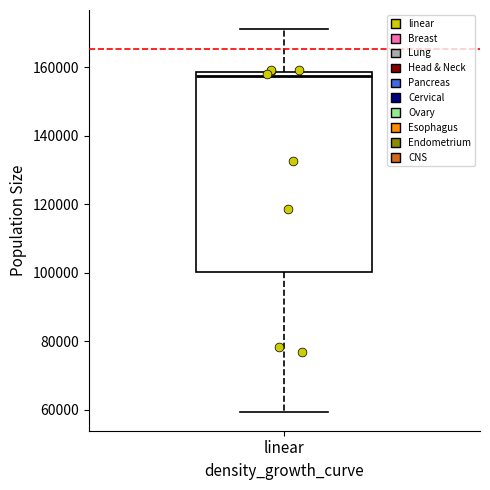

Transcribe this box plot: give where the median line is, the range the box spans, and where the two whiskers end, as read against the y-axis. The values are not printed on the chart, so give them approximately, as read against the axis.

median 158000 (just below the box's upper edge), box 100000 to 158000, whiskers 60000 to 172000